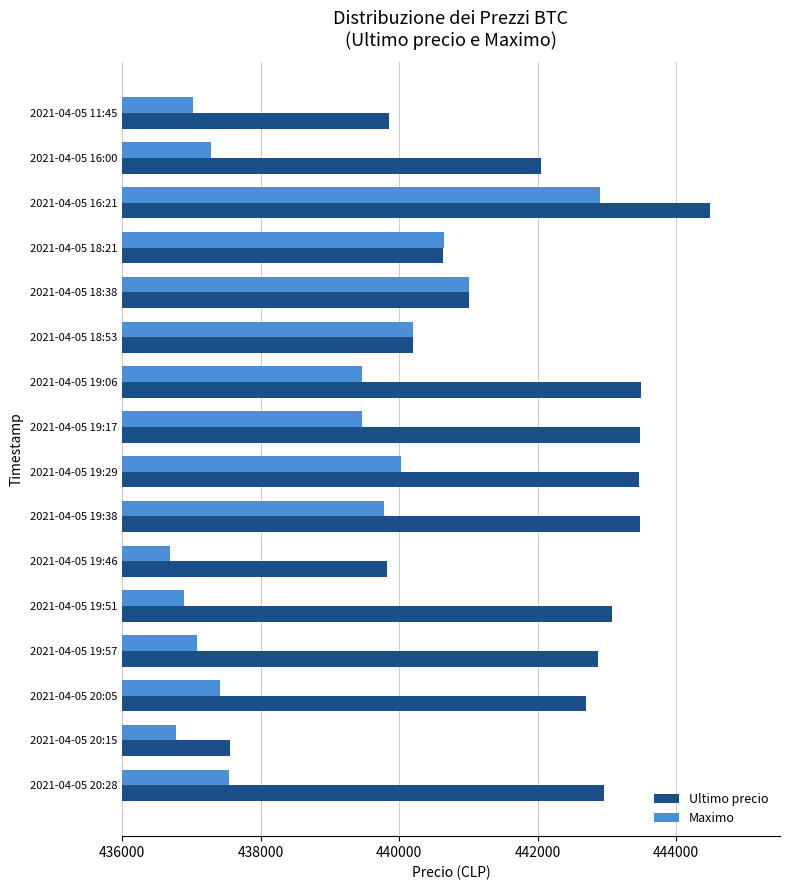

Rank the series by their average value, from lowest to highest.

Maximo, Ultimo precio